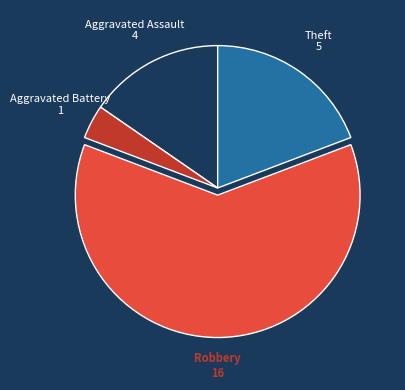

Is there a majority slice in this chart?

Yes